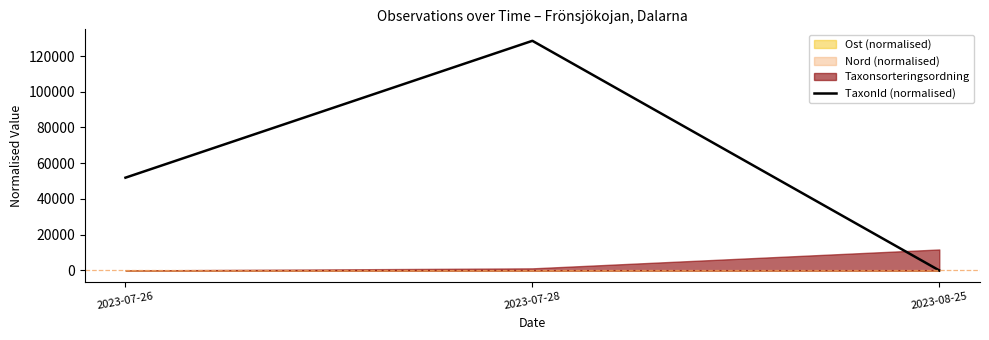

What is the sum of all values?

180415.3